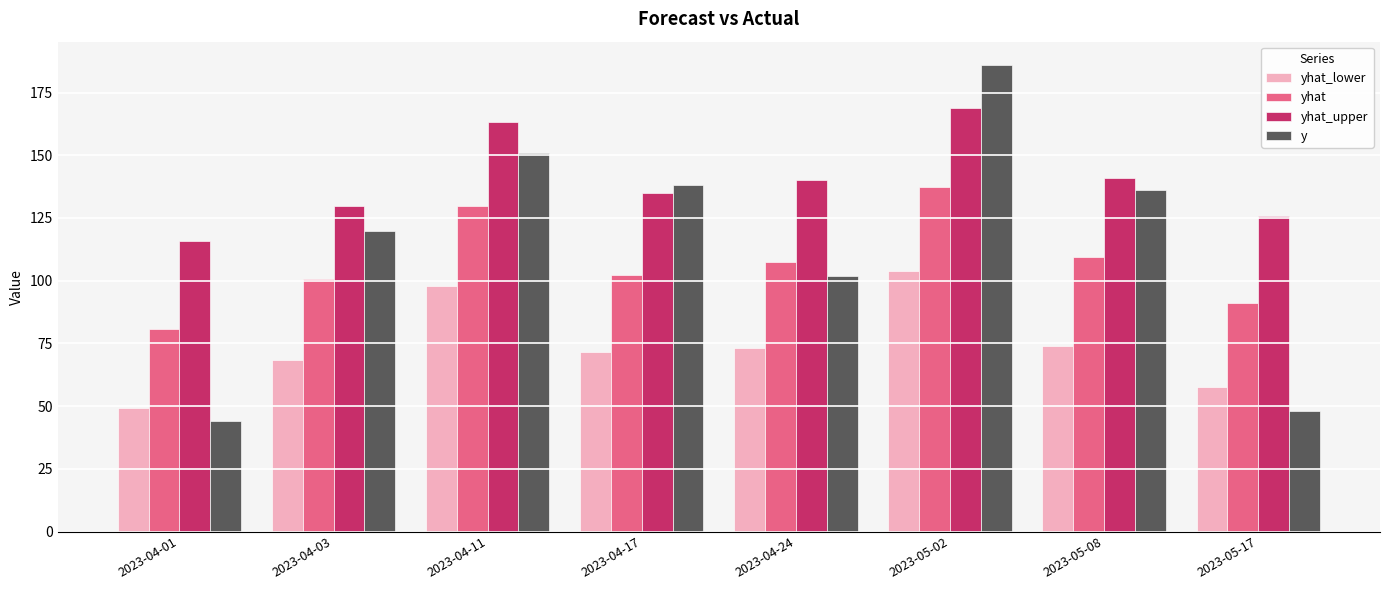

List the series in order of their peak value, lowest first.

yhat_lower, yhat, yhat_upper, y